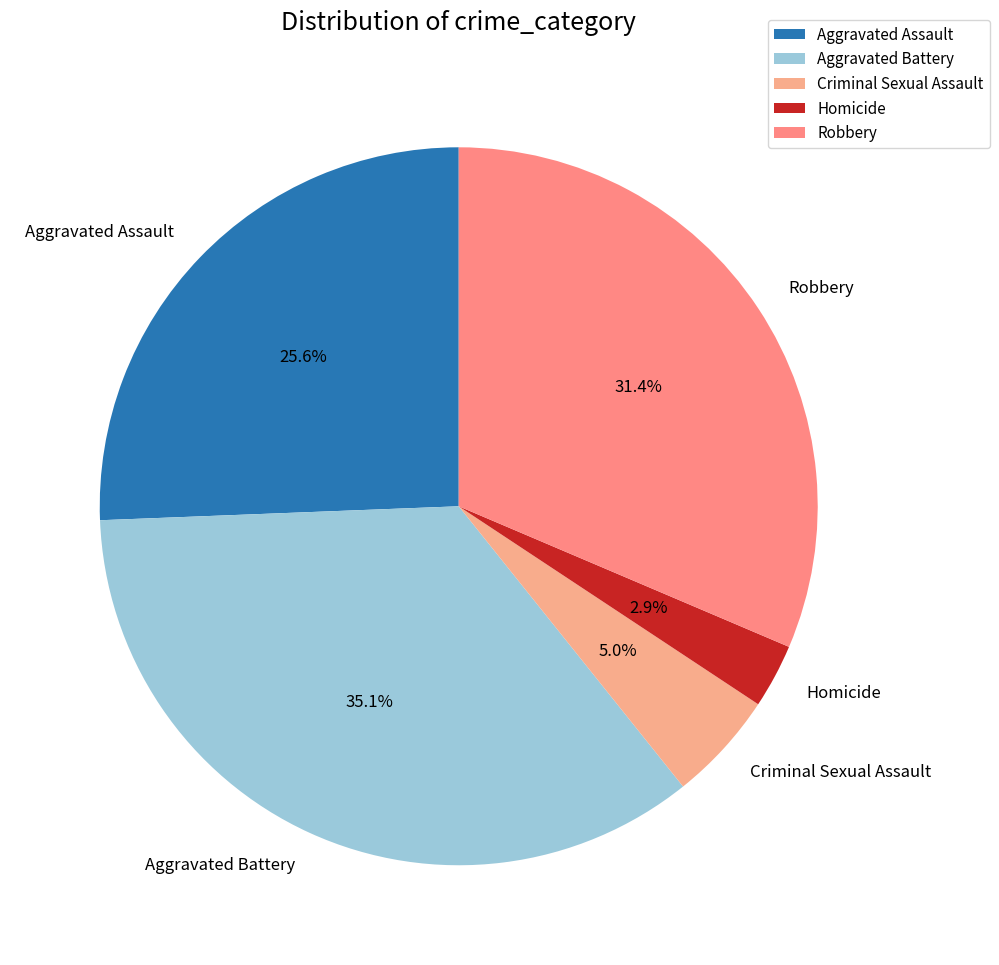

Combined, what portion of the pie is Aggravated Battery and Homicide?

38.0%